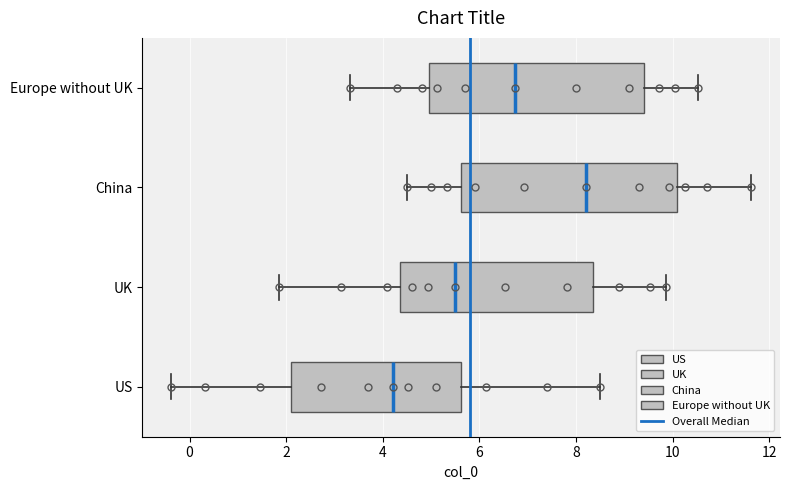

Reading bottom to top, read every box against the x-axis: the position of its median line, the range the box covers, and the ends of its whiskers. The values are not printed on the chart, so give them approximately, as read against the axis.

US: median 4.2, box 2.0 to 5.6, whiskers -0.4 to 8.4
UK: median 5.6, box 4.4 to 8.4, whiskers 1.8 to 9.8
China: median 8.2, box 5.6 to 10.0, whiskers 4.4 to 11.6
Europe without UK: median 6.8, box 5.0 to 9.4, whiskers 3.4 to 10.6